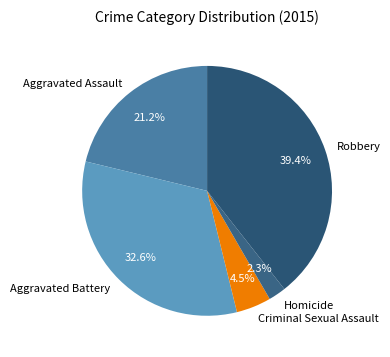

What percentage is the Aggravated Battery slice, to the nearest percent?

33%